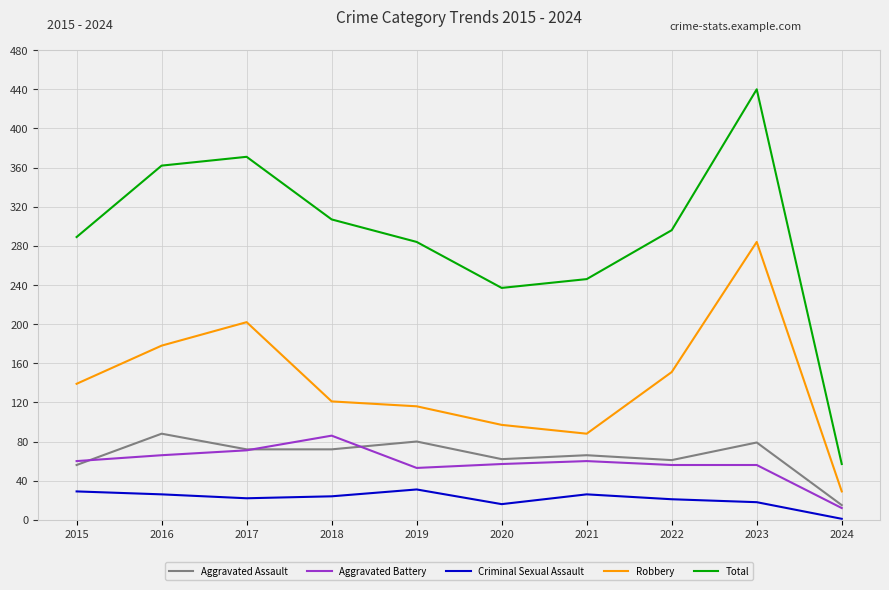

What is the difference between the maximum and minimum values in the Aggravated Battery series?

74